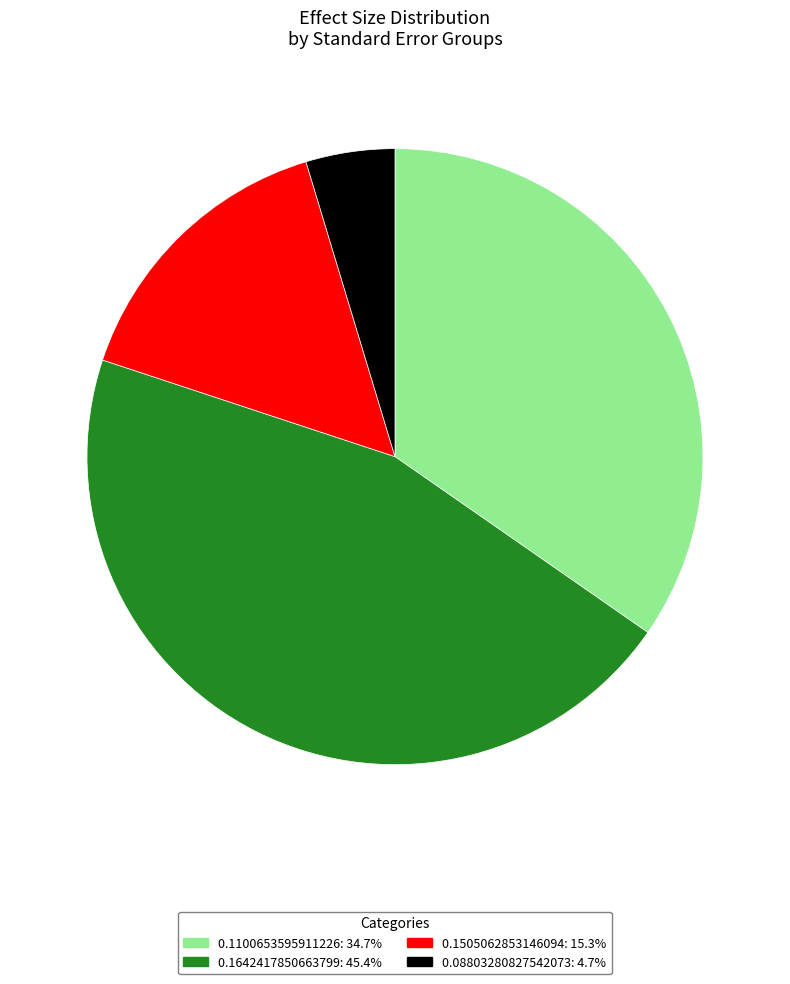

Rank the categories by value from lowest to highest.

0.08803280827542073, 0.1505062853146094, 0.1100653595911226, 0.1642417850663799